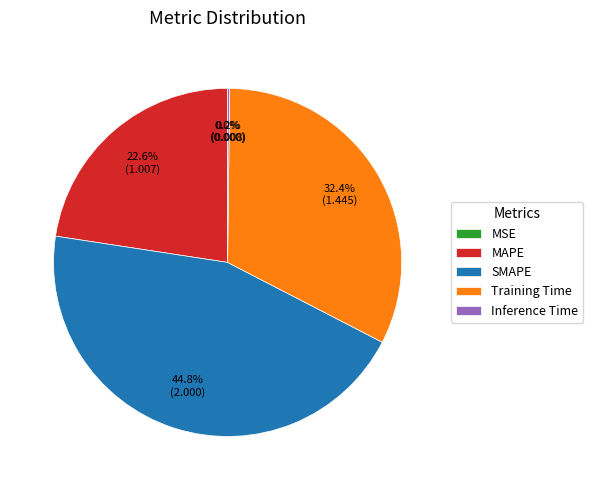

Does any single category account for the majority?

No